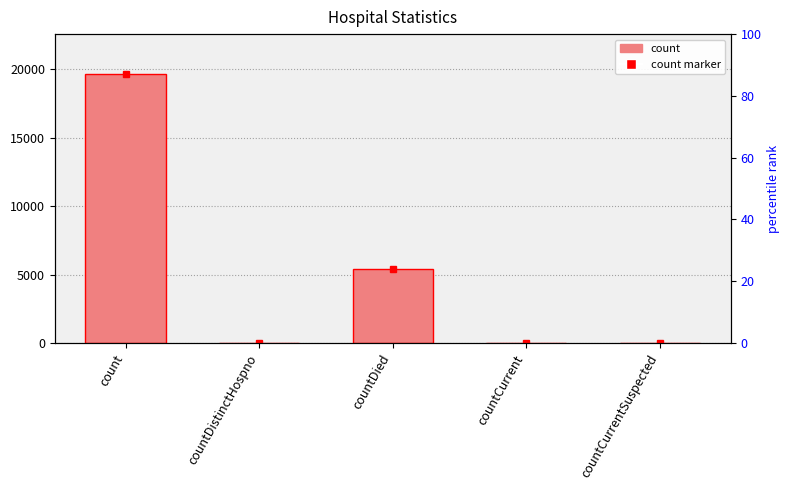

Reading right to left, extract all data points from this chart.

countCurrentSuspected=0	countCurrent=39	countDied=5423	countDistinctHospno=25	count=19640